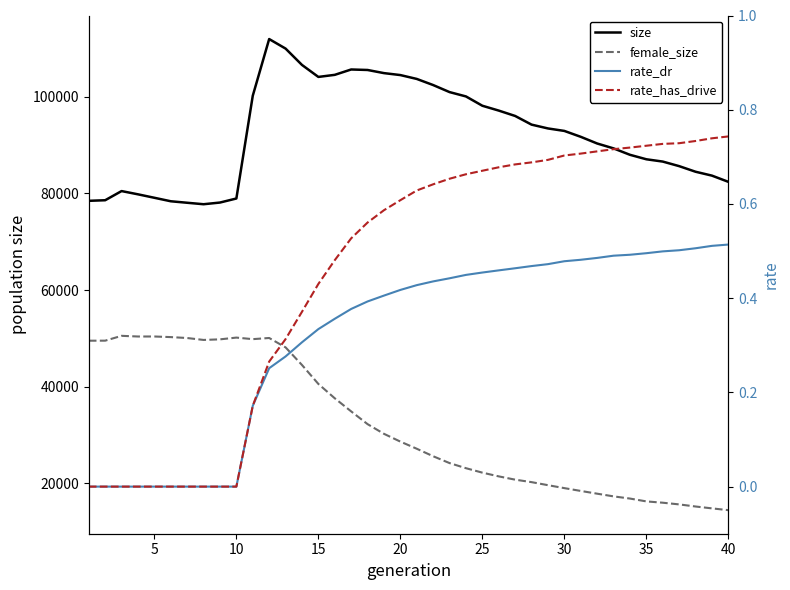

How many values in rate_dr are above zero?

30